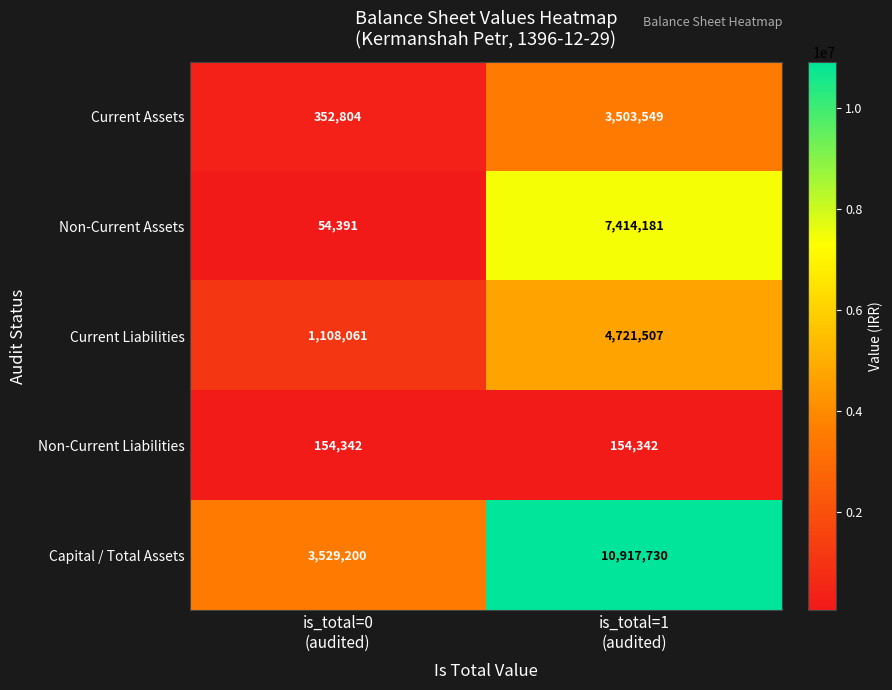

What is the sum of all Capital / Total Assets values?

14446930